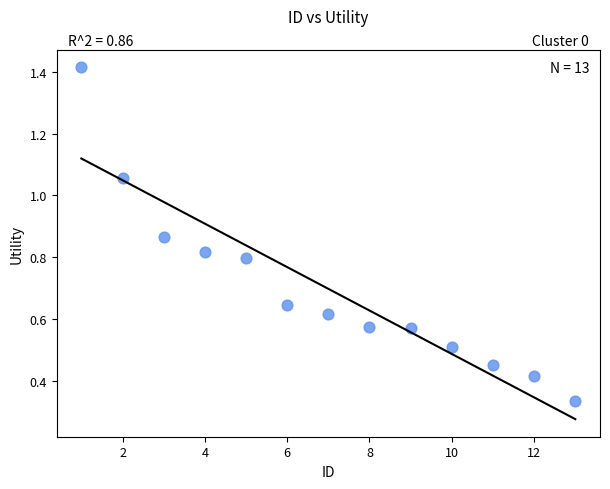

What is the range of X values (max minus min)?

12.0